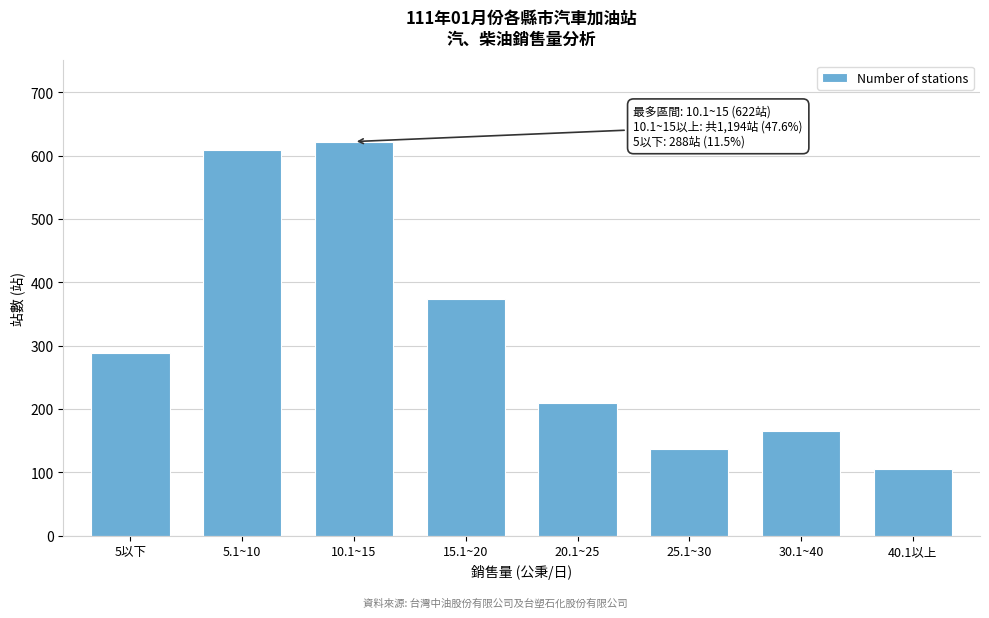

Reading left to right, list all the values displayed in this chart.

288	609	622	374	209	137	166	106